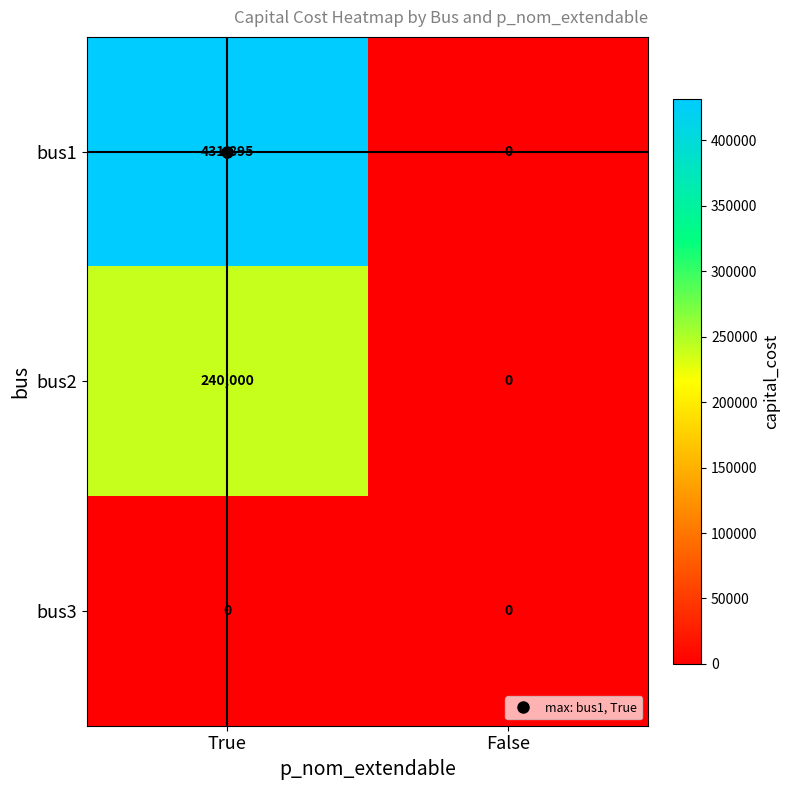

At which category is the sum across all series the highest?

True